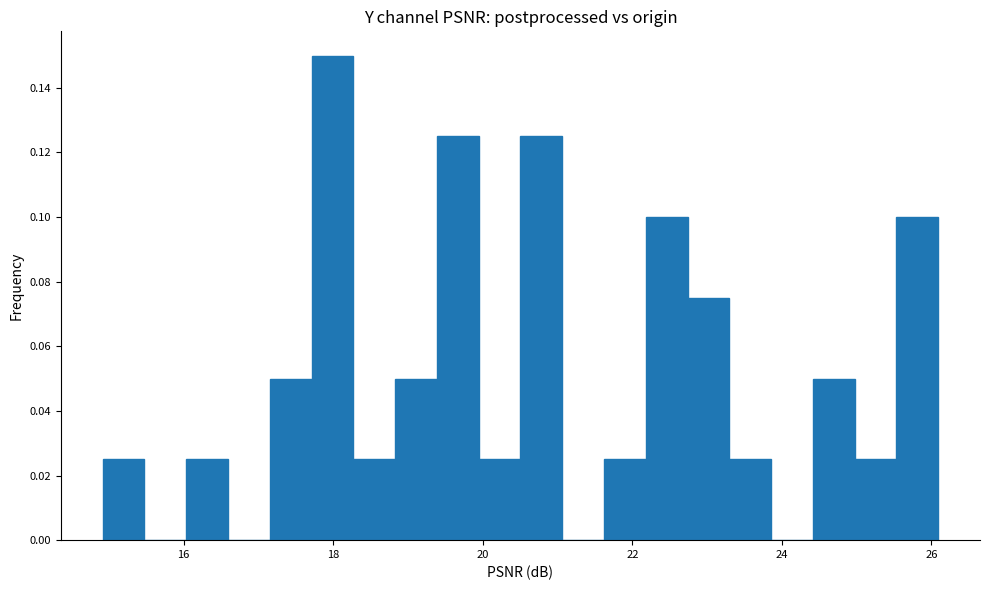

Read against the x-axis, roughly where is the centre of the tallest bar?

18.0